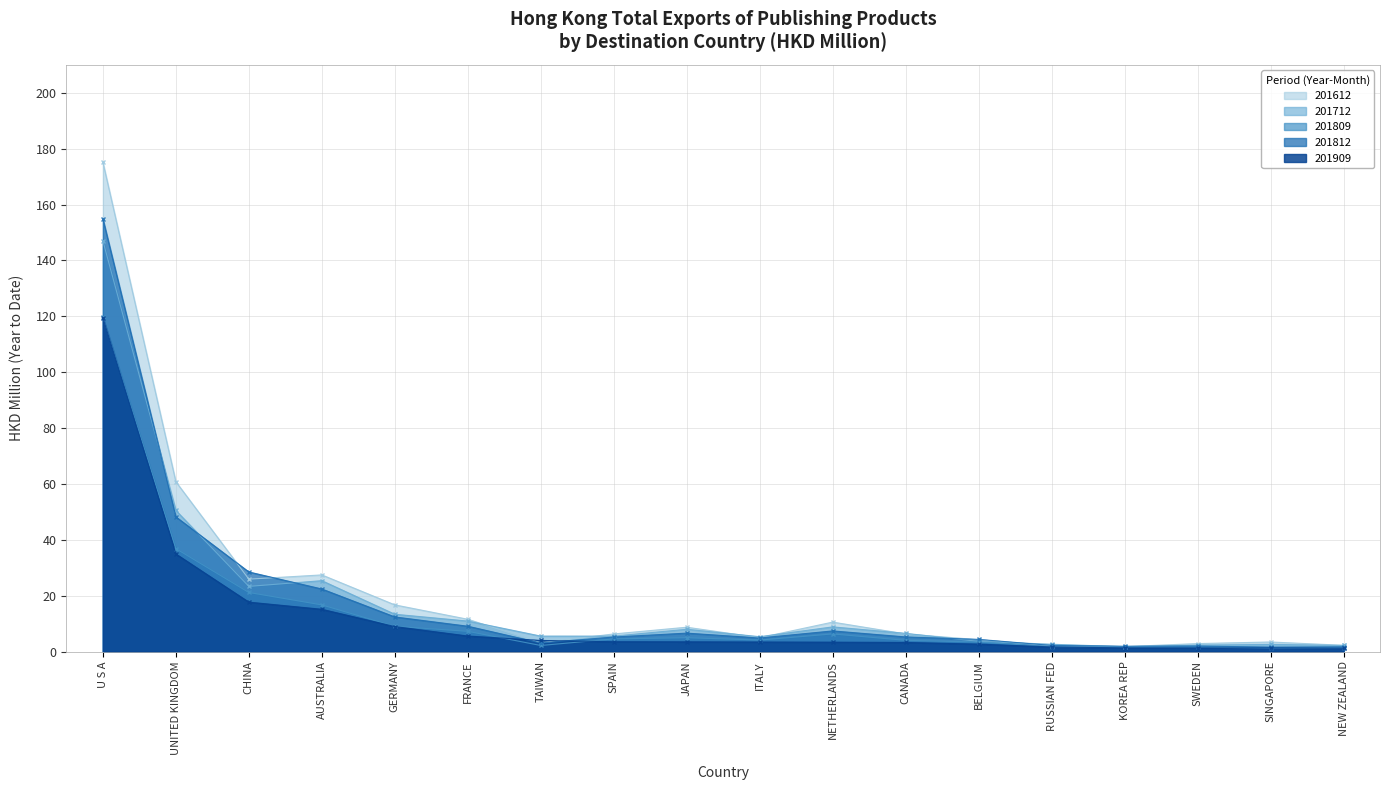

After their last crossing, which series has the higher values: 201812 or 201909?

201812